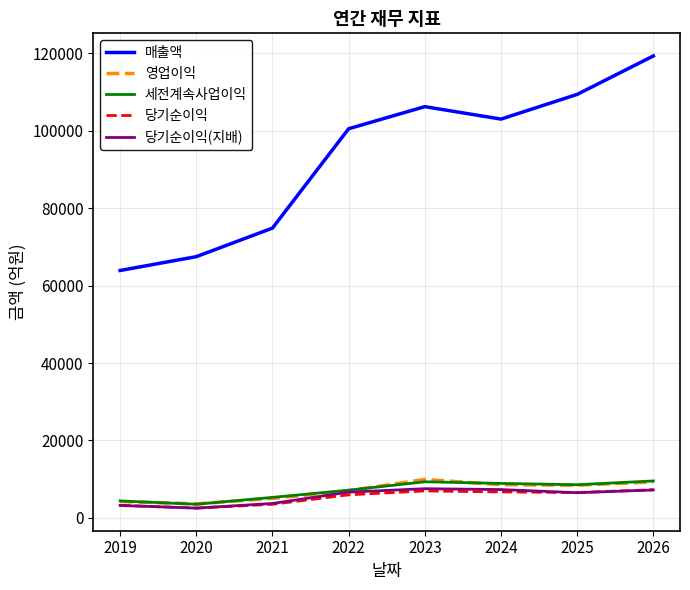

Between 2019 and 2026, which series saw the biggest shift?

매출액